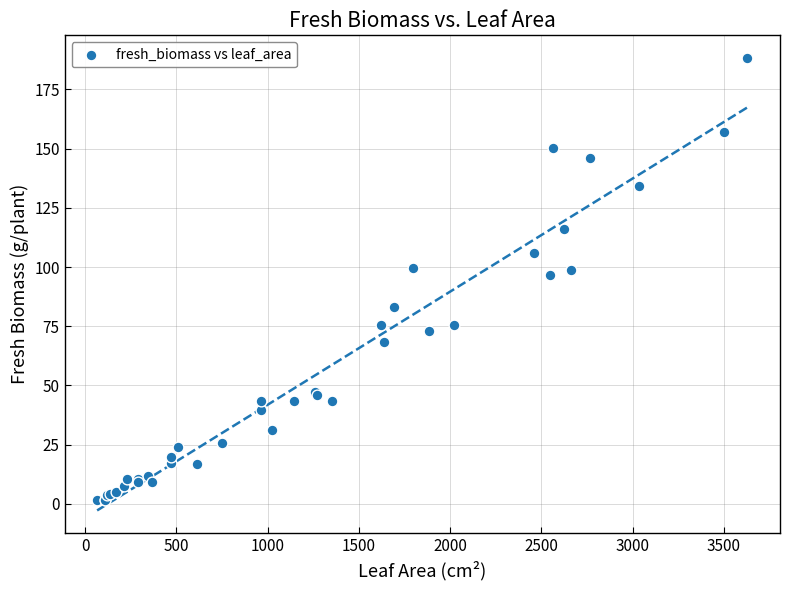

What Y value in the scatter plot is closest to 94?

96.7